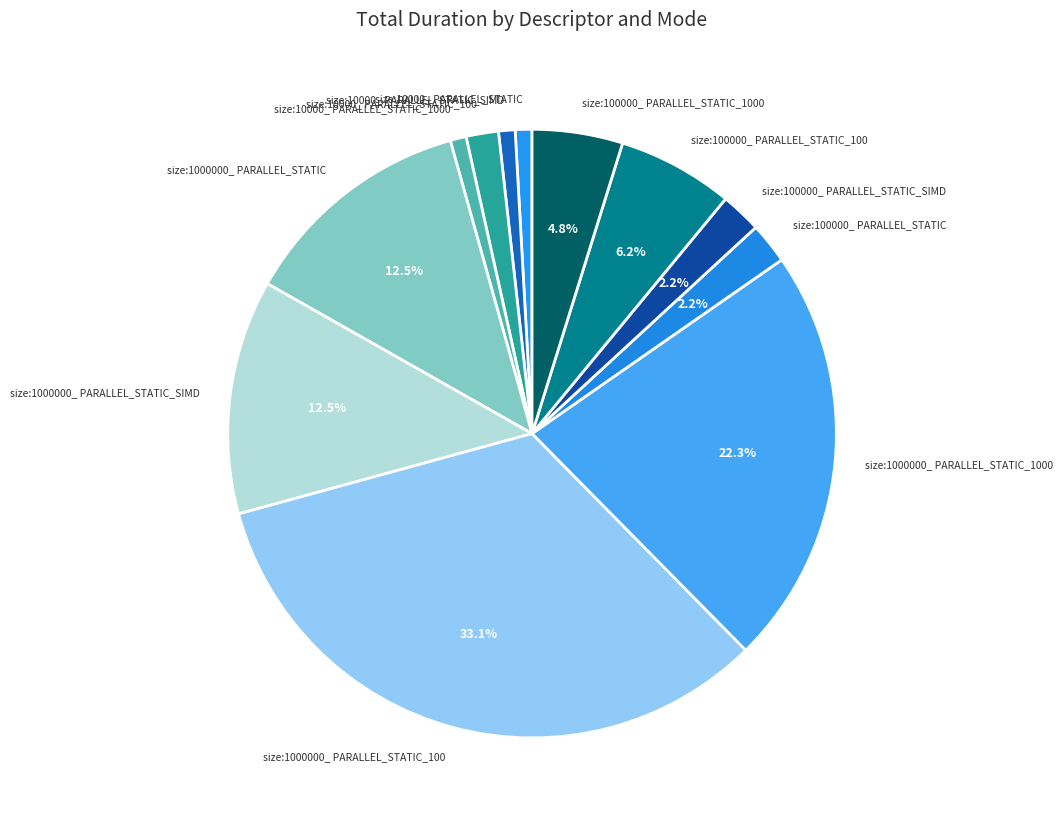

To the nearest percent, what is the combined percentage of size:100000_ PARALLEL_STATIC_SIMD and size:1000000_ PARALLEL_STATIC_100?

35%